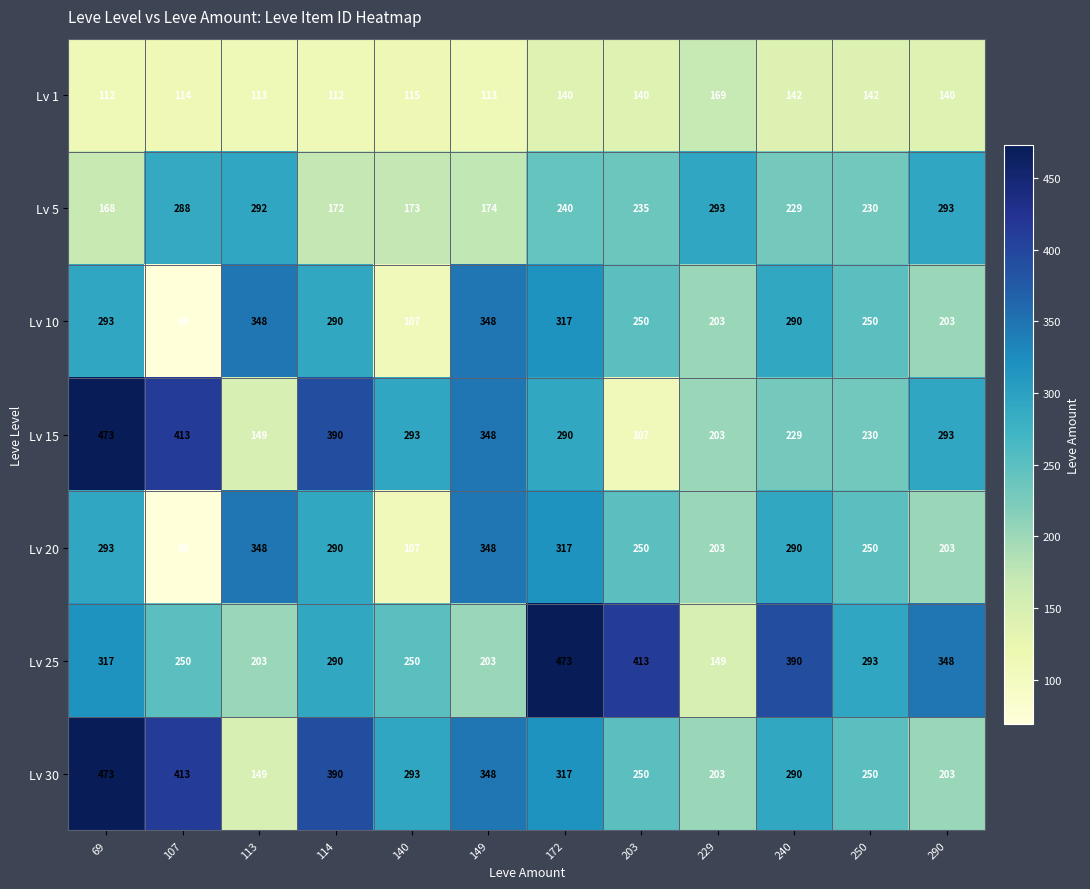

What is the approximate value of Lv 5 at 140, to the nearest 10?

170